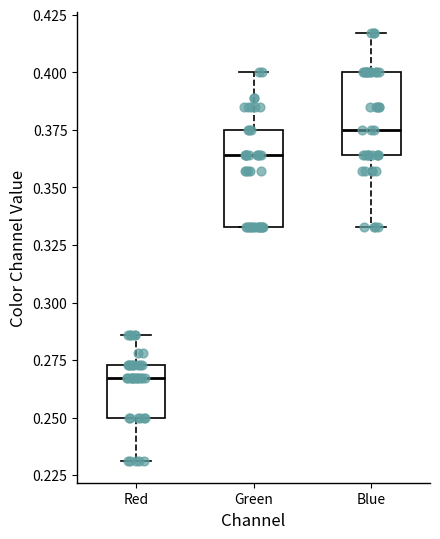

Reading left to right, transcribe this box plot: for each box, give where its median line is, the range the box spans, and where its two whiskers end, as read against the y-axis. The values are not printed on the chart, so give them approximately, as read against the axis.

Red: median 0.265, box 0.250 to 0.275, whiskers 0.230 to 0.285
Green: median 0.365, box 0.335 to 0.375, whiskers 0.335 to 0.400
Blue: median 0.375, box 0.365 to 0.400, whiskers 0.335 to 0.415